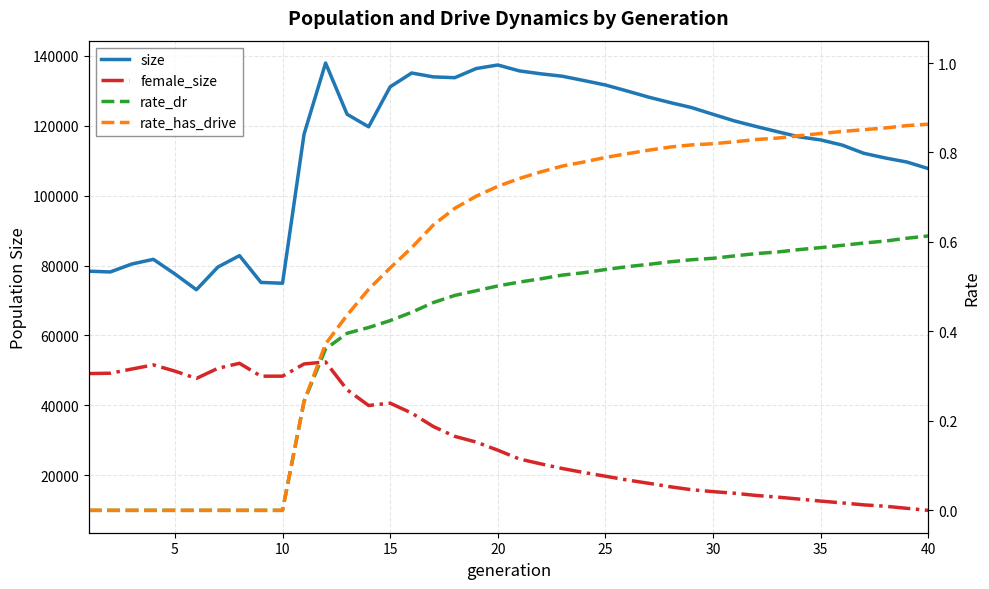

Does the chart display data point markers on the line(s)?

No